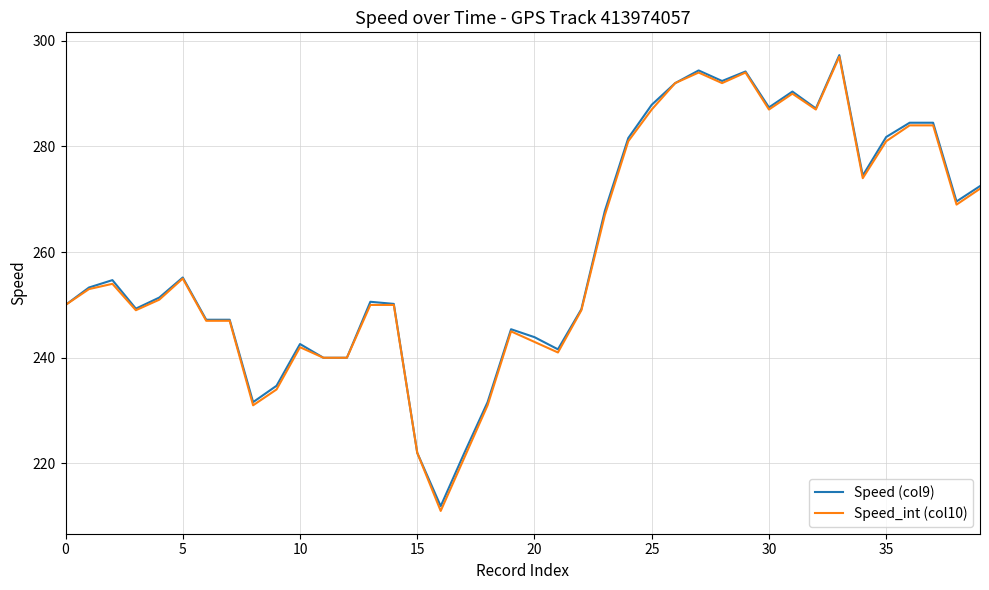

What is the sum of all Speed_int (col10) values?

10388.0